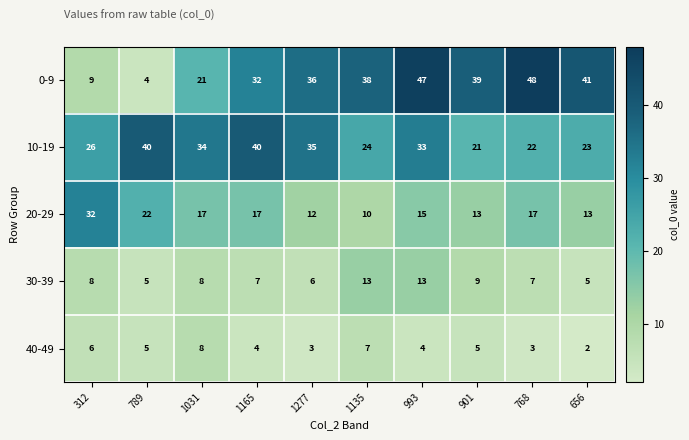

Between 1135 and 656, which series saw the biggest shift?

30-39